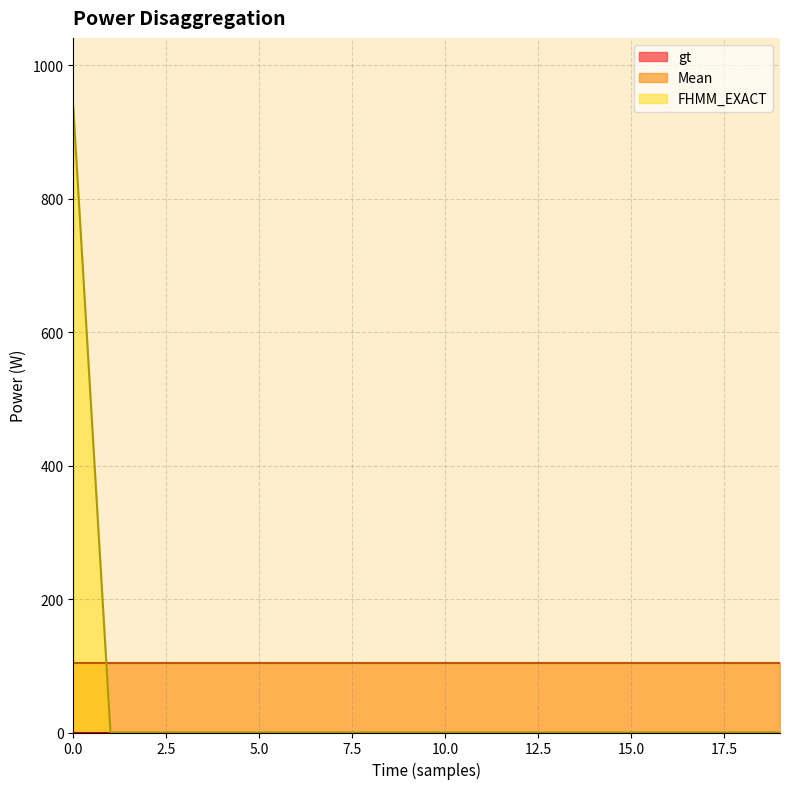

Which has a higher value, 10 or 18?

10